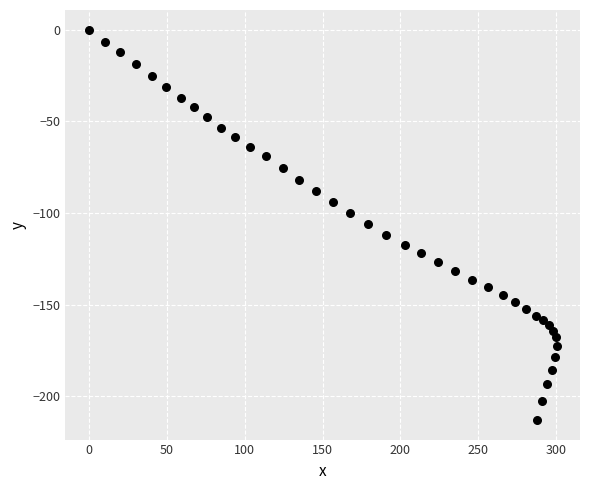

What is the range of X values (max minus min)?

300.2